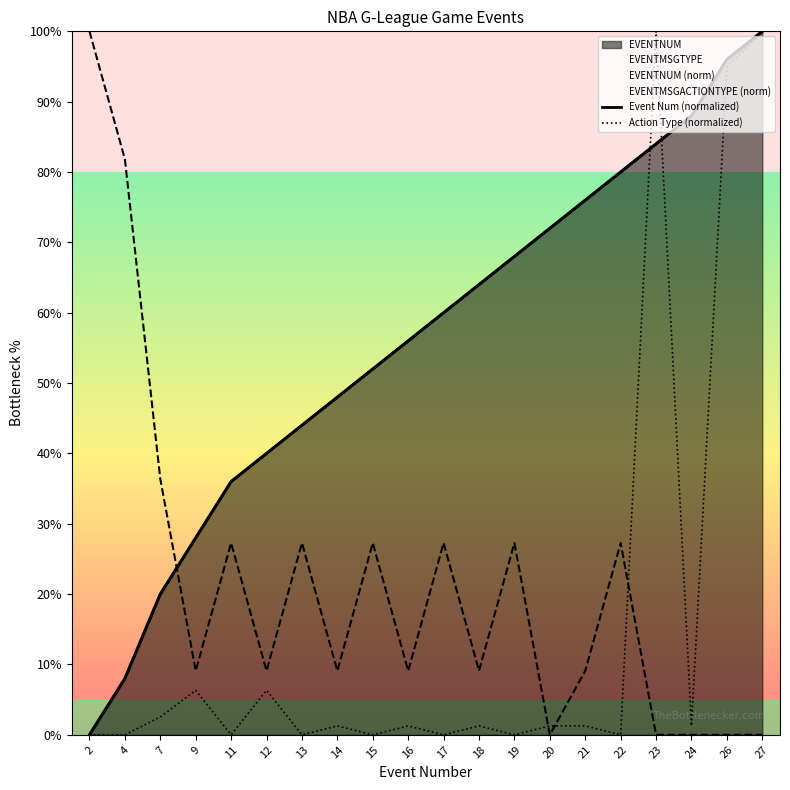

List the series in order of their peak value, highest first.

EVENTNUM, EVENTMSGTYPE, EVENTMSGACTIONTYPE